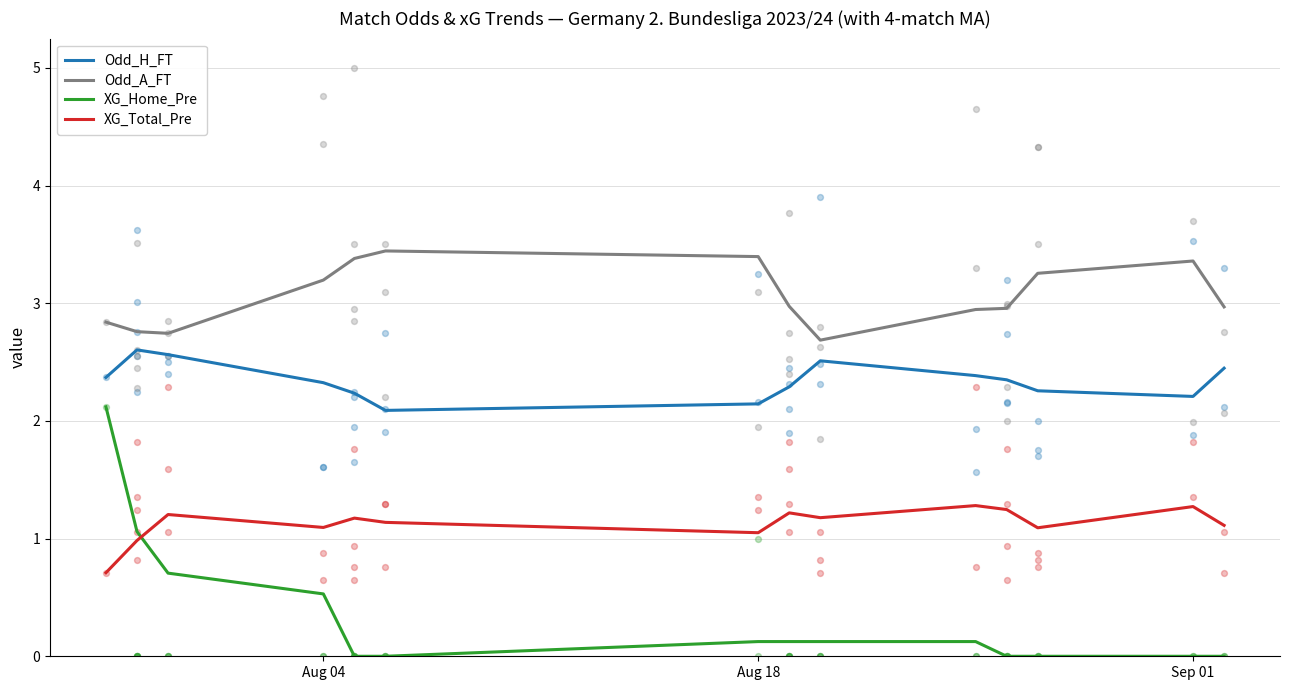

What is the lowest value of the Odd_A_FT series?

2.7